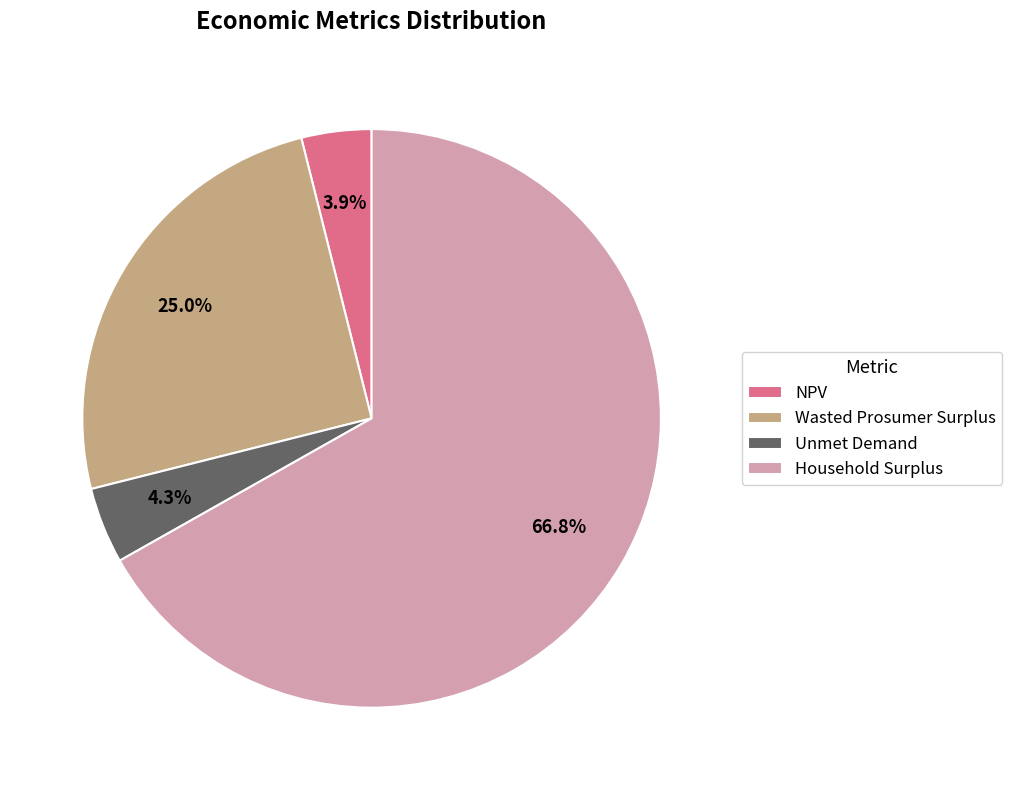

True or false: Wasted Prosumer Surplus accounts for 25% of the total.

True